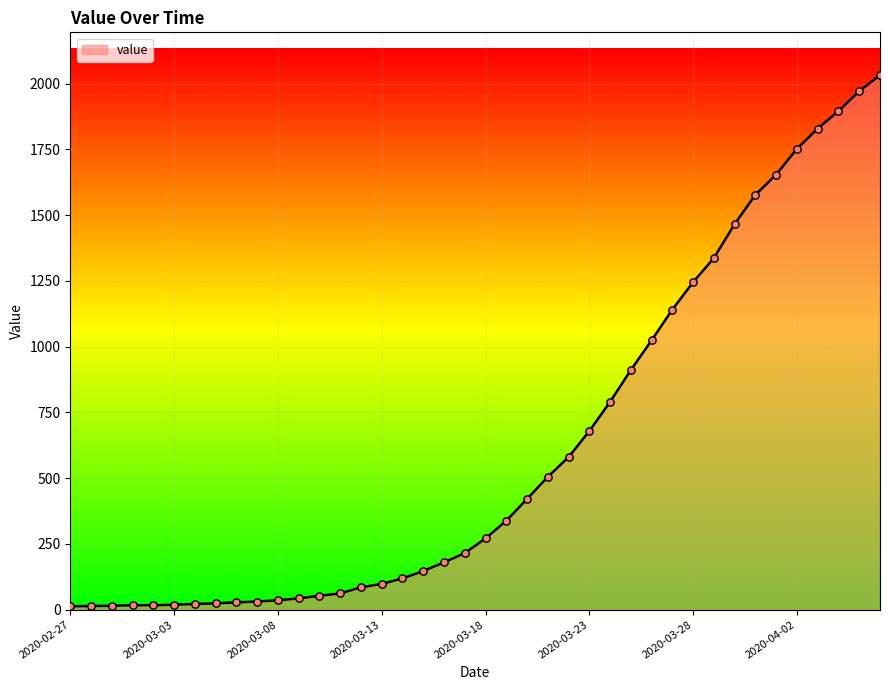

What is the greatest value displayed?

2032